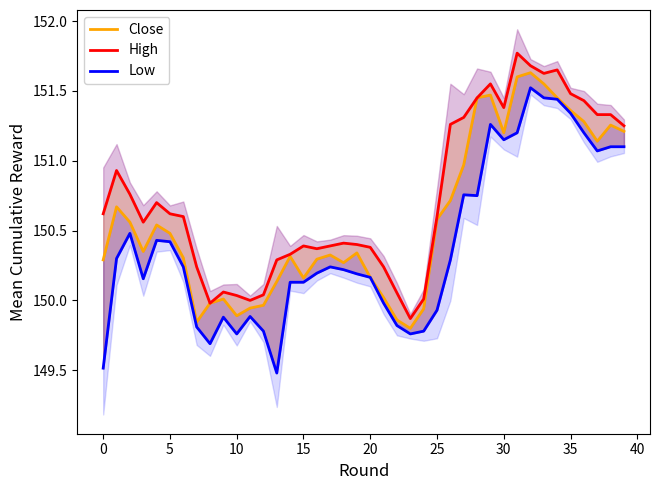

The value of Low at 21 is 223.9. True or false?

False